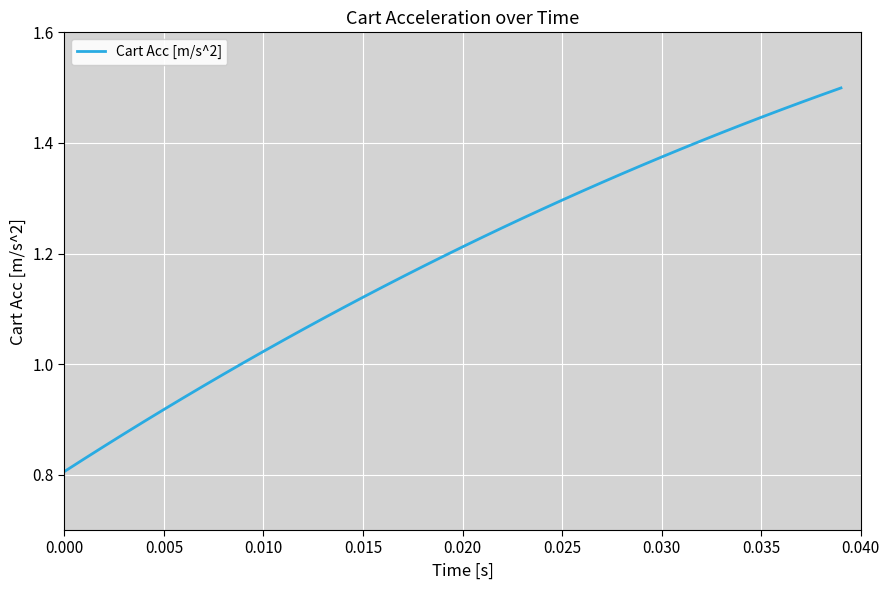

What is the difference between the maximum and minimum values?

0.7